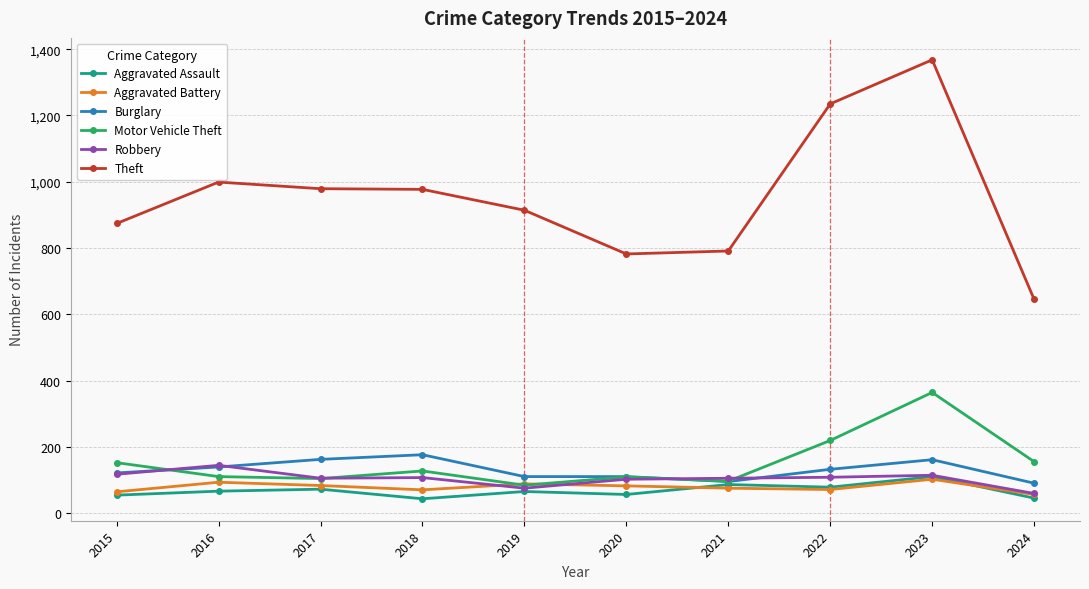

What is the highest value of the Robbery series?

144